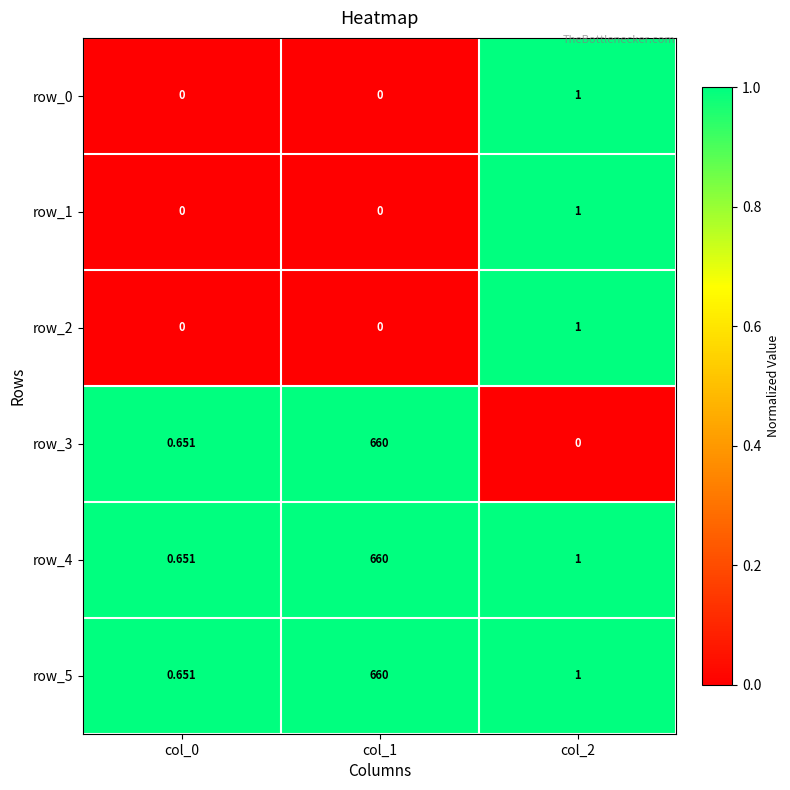

Is the value of row_0 at col_0 greater than the value of row_3 at col_0?

No